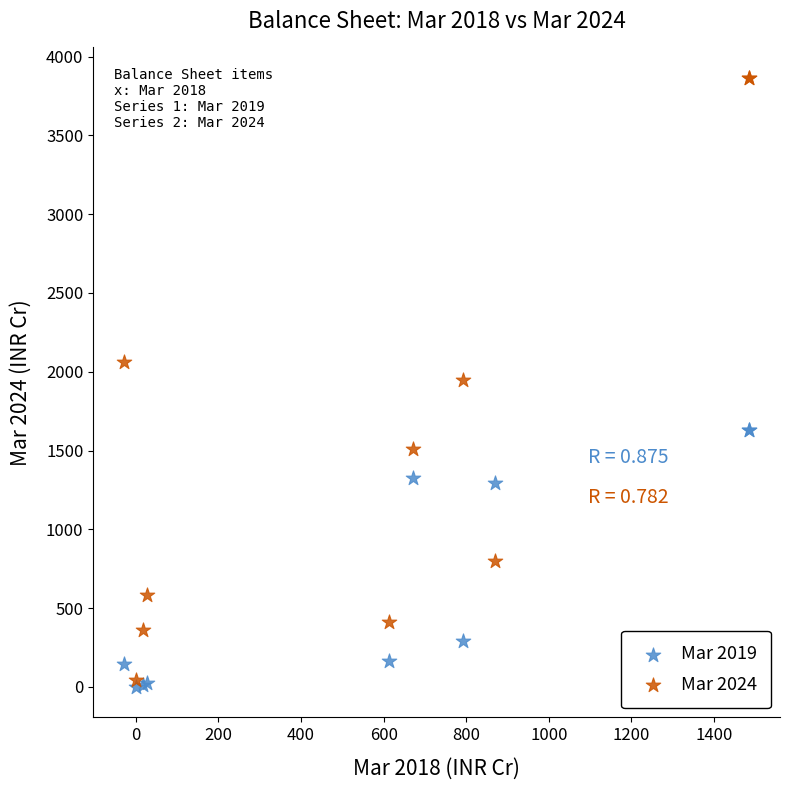

What are all the series names shown in the legend?

Mar 2019, Mar 2024